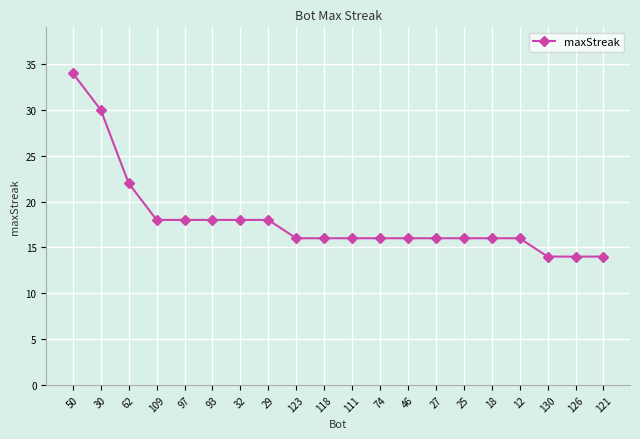

What is the difference between the second highest and minimum values?

16